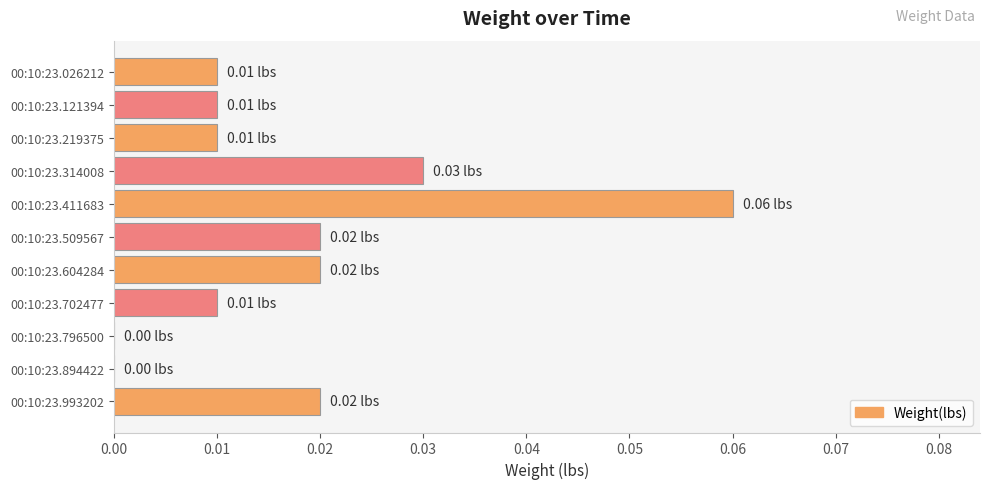

Between 00:10:23.509567 and 00:10:23.219375, which is larger?

00:10:23.509567